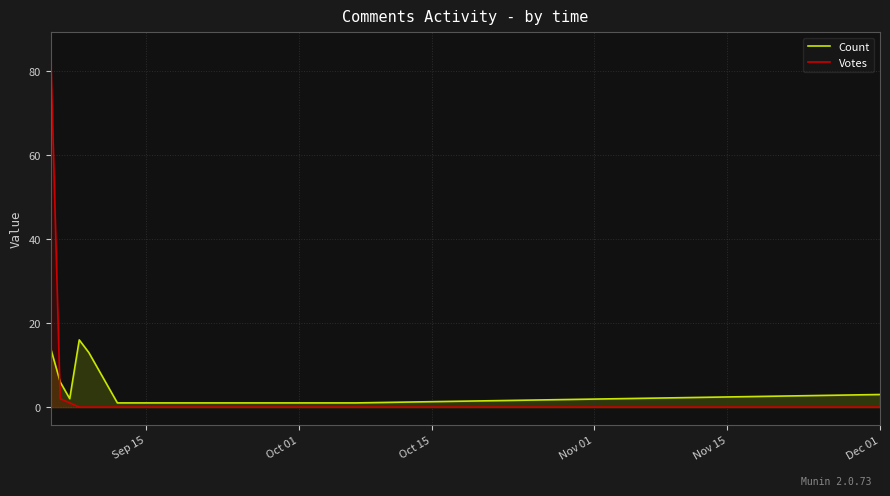

Reading left to right, extract all data points from this chart.

Count: 14	6	2	16	13	1	1	3
Votes: 85	2	1	0	0	0	0	0